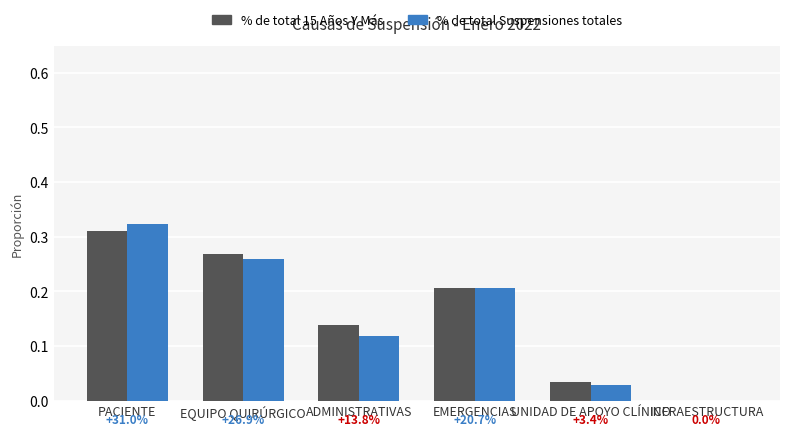

What is the sum of the % de total 15 Años Y Más values at EQUIPO QUIRÚRGICO and PACIENTE?

0.6